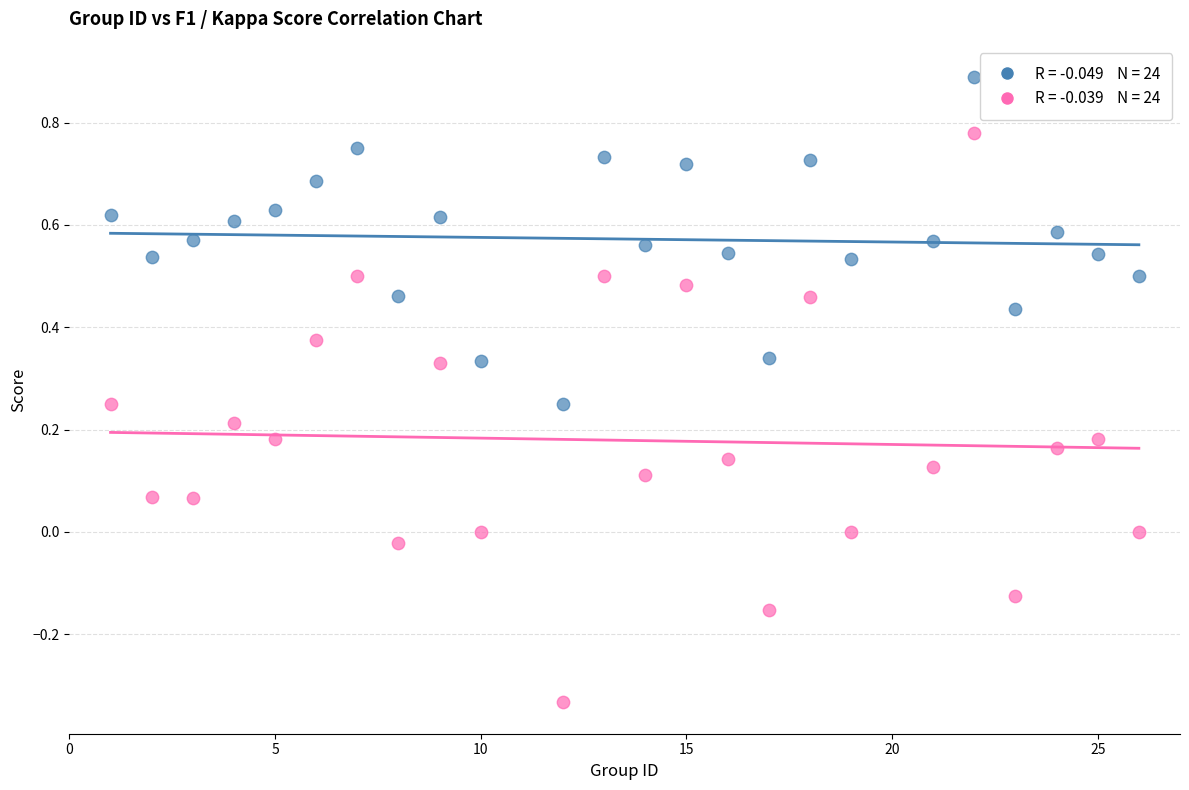

Across all data points, what is the range of Y values (max minus min)?

1.2